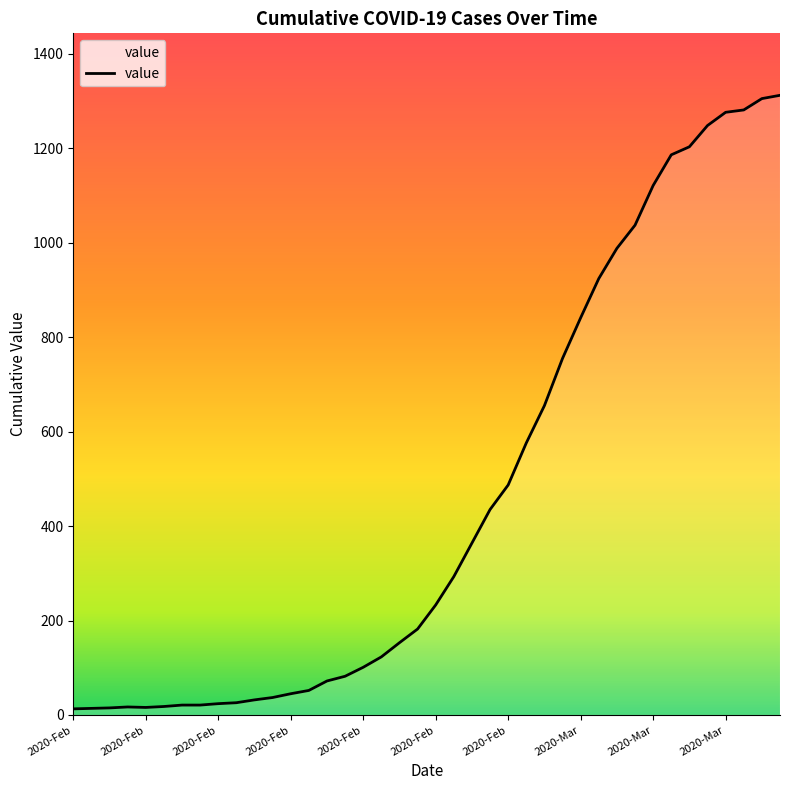

What is the maximum value shown in the chart?

1312